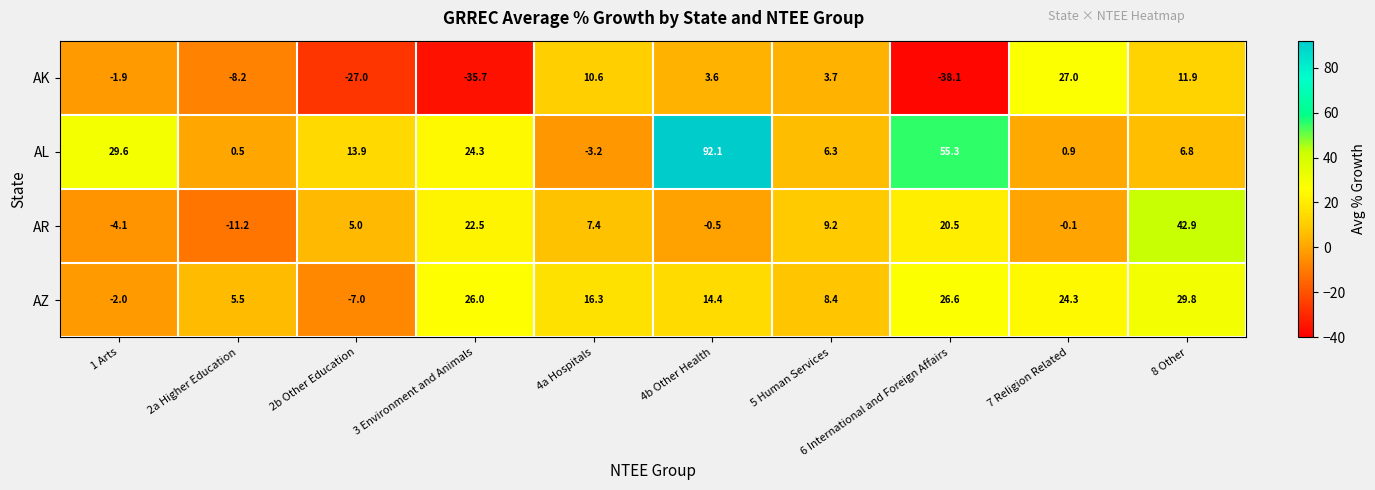

How many categories are shown in the chart?

10